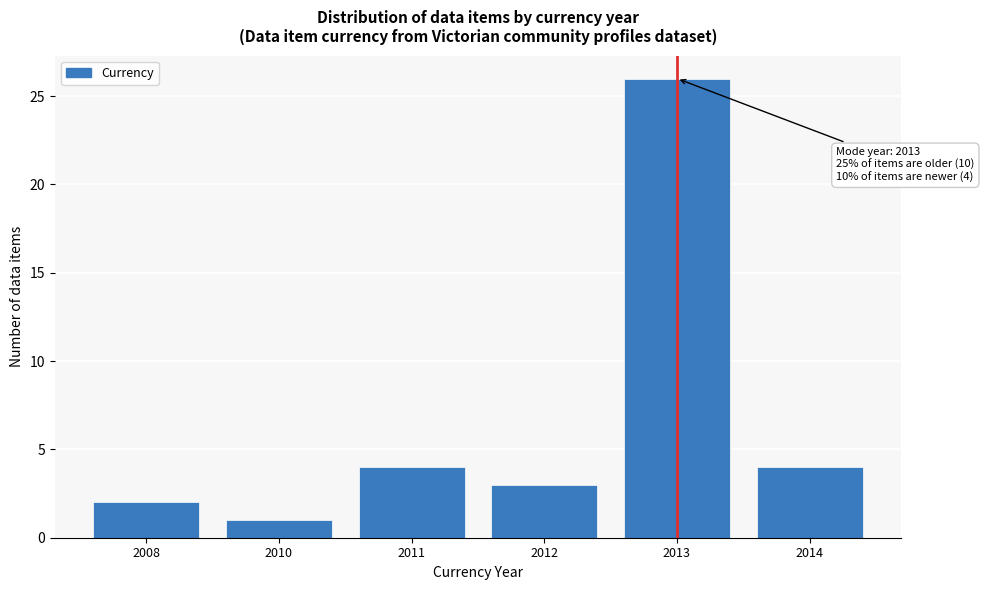

Reading left to right, transcribe all the data shown in this chart.

2	1	4	3	26	4